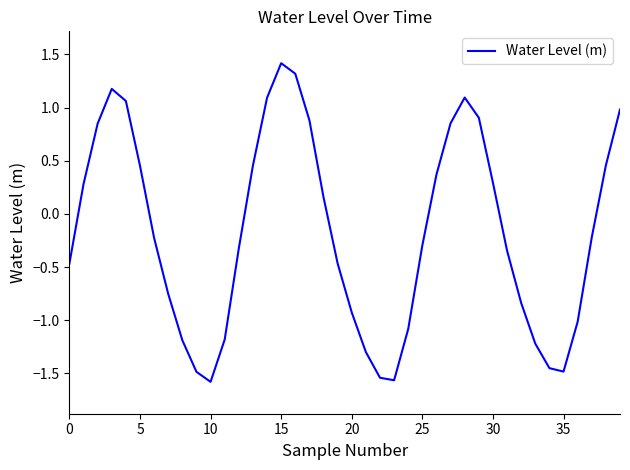

How many lines are shown in the chart?

1